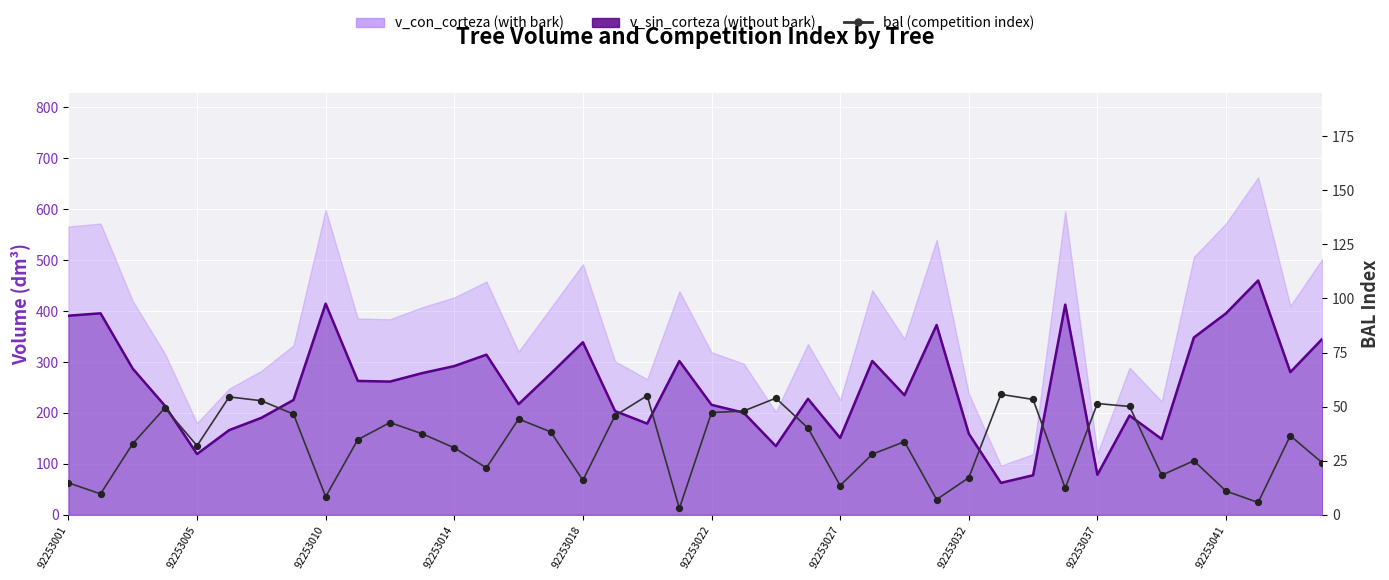

Between 11 and 21, which is larger?

21